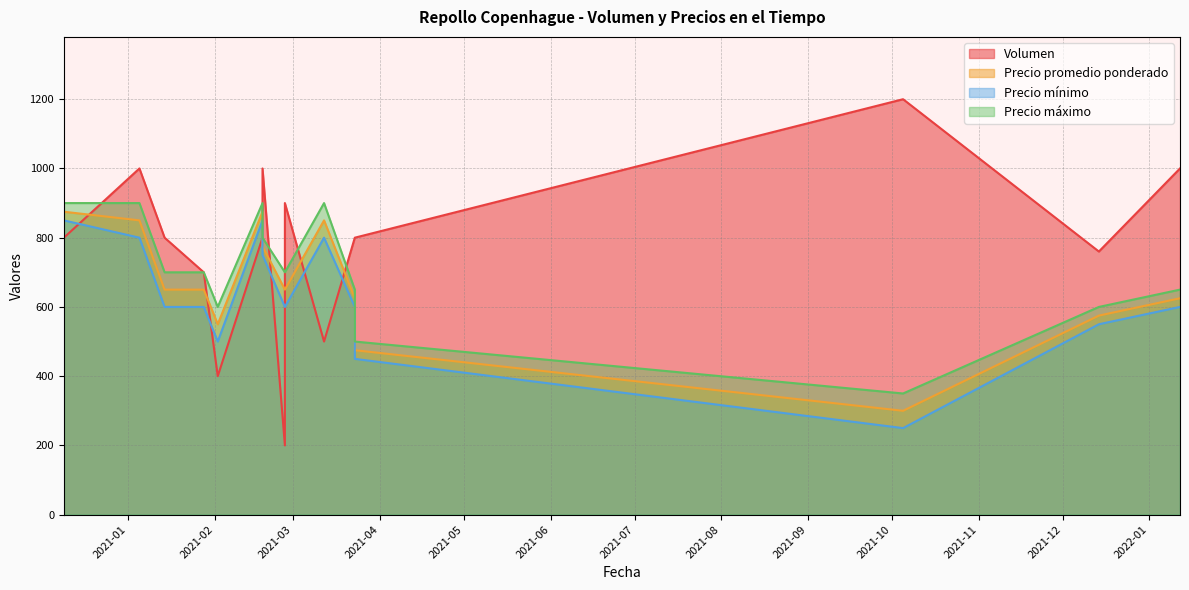

What is the difference between the highest and lowest values at 2021-02-02?

200